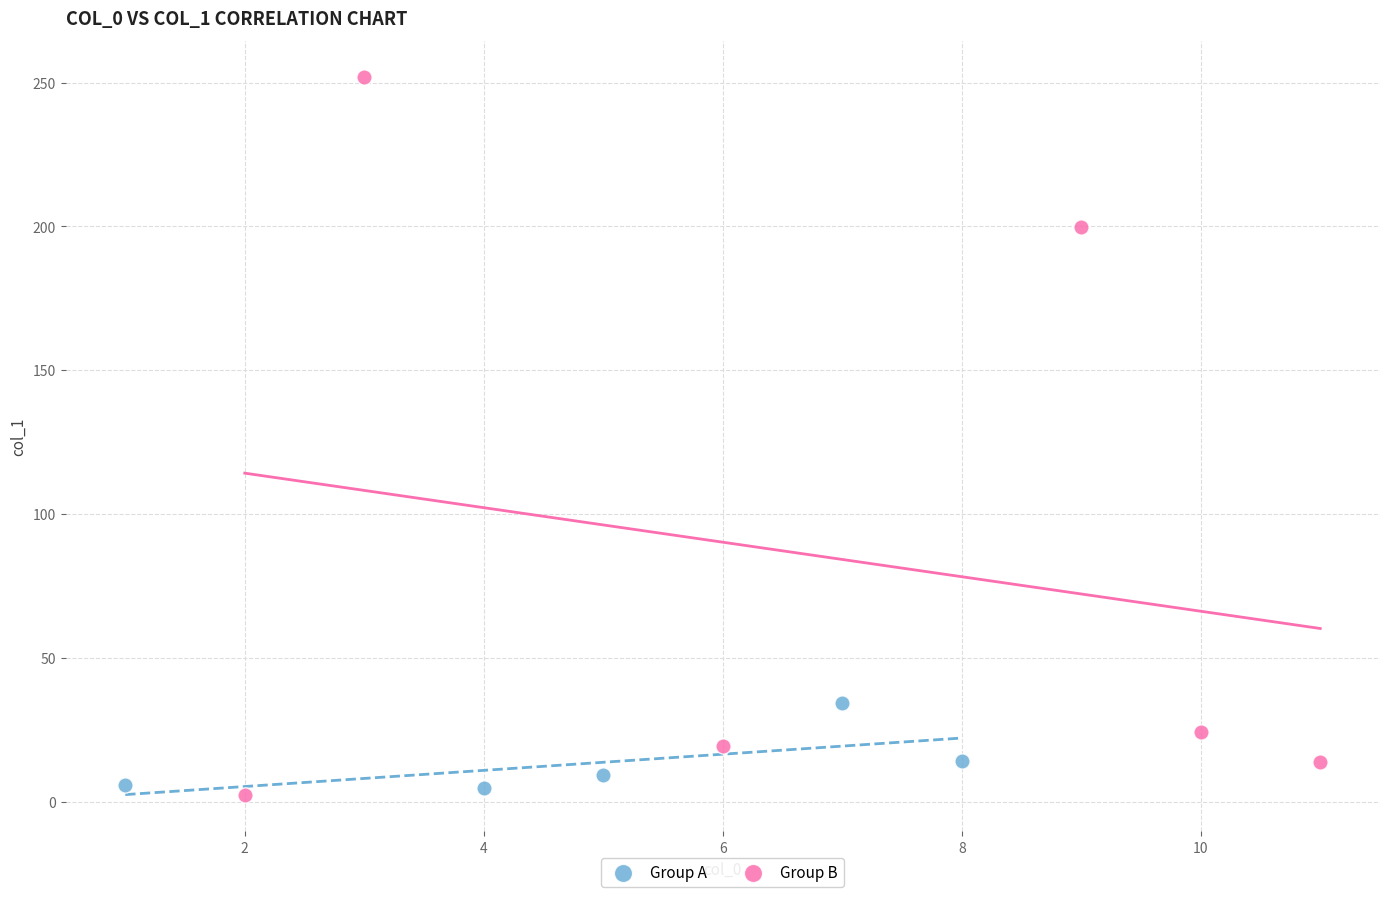

Which series has the largest Y range (max minus min)?

Group B